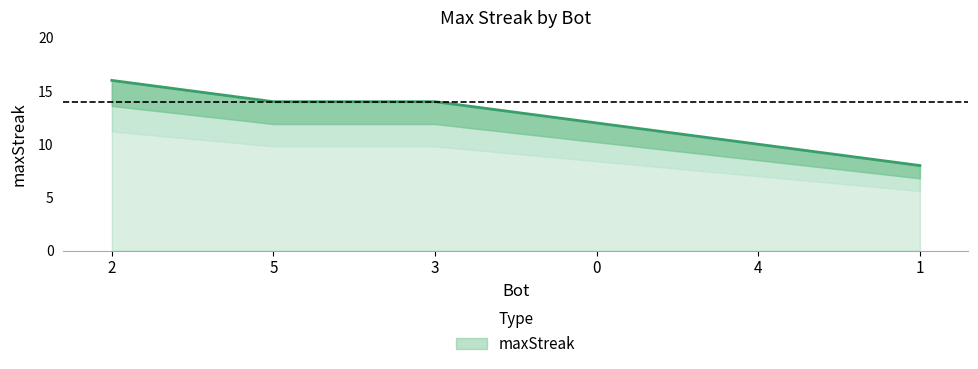

What position from the right is 4?

2